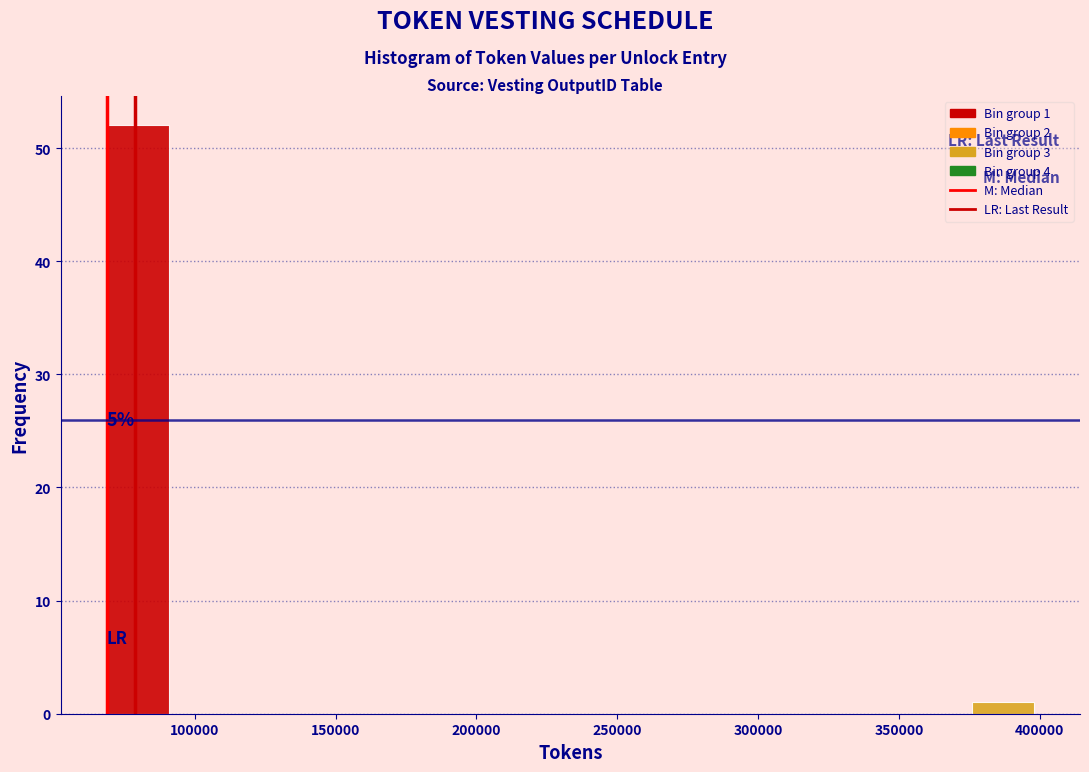

Which range on the x-axis has the tallest bar?

70000 to 90000